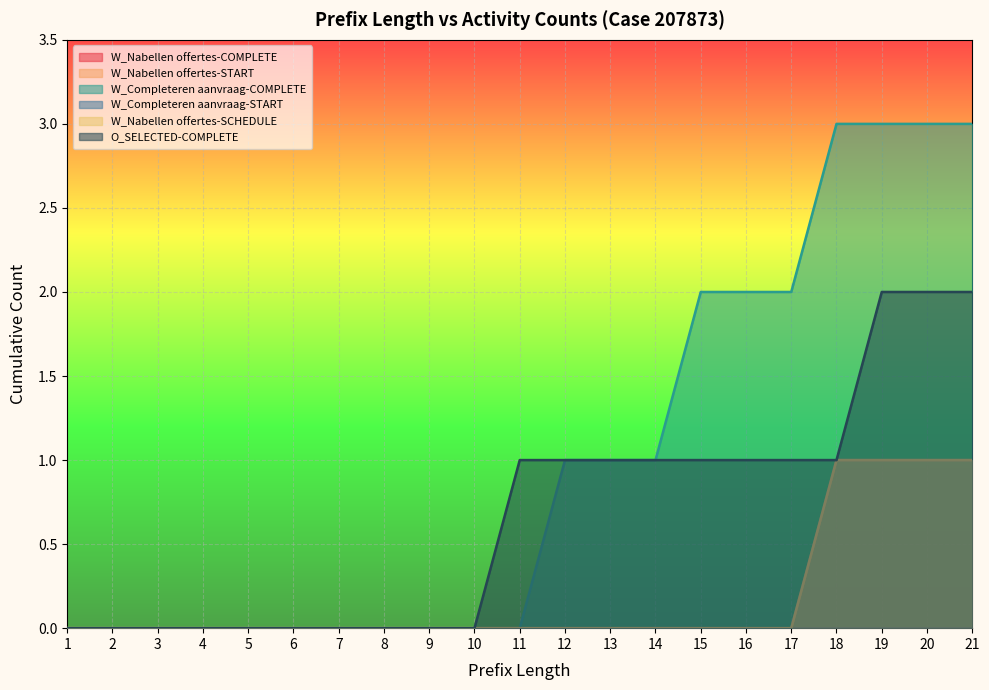

What is the maximum value for O_SELECTED-COMPLETE?

2